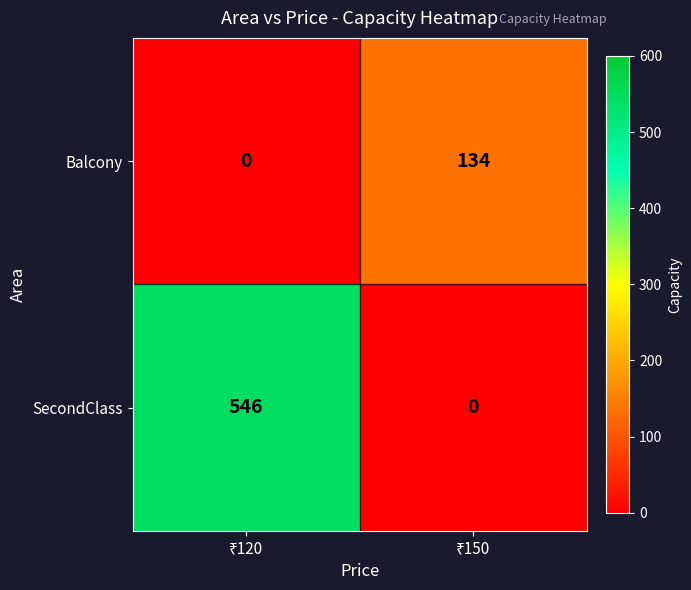

At how many categories does at least one series exceed 34?

2